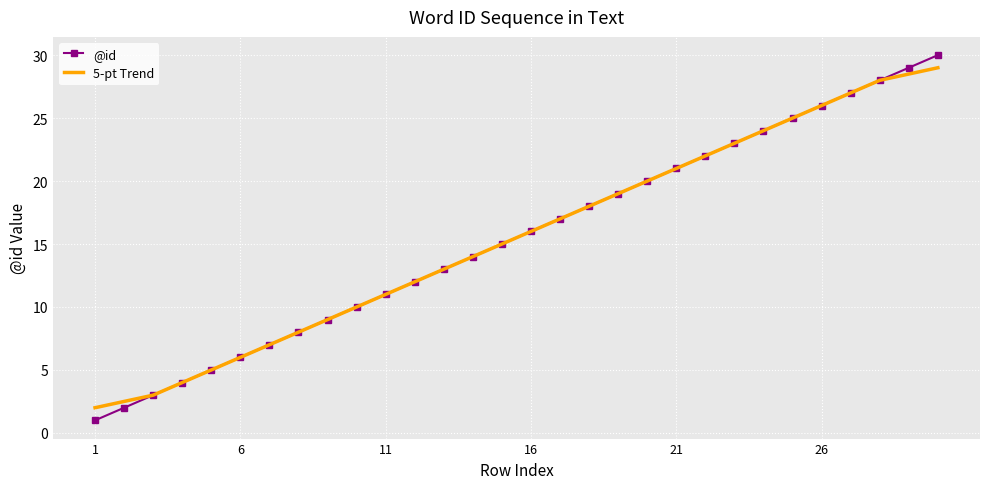

What is the maximum value shown in the chart?

30.0